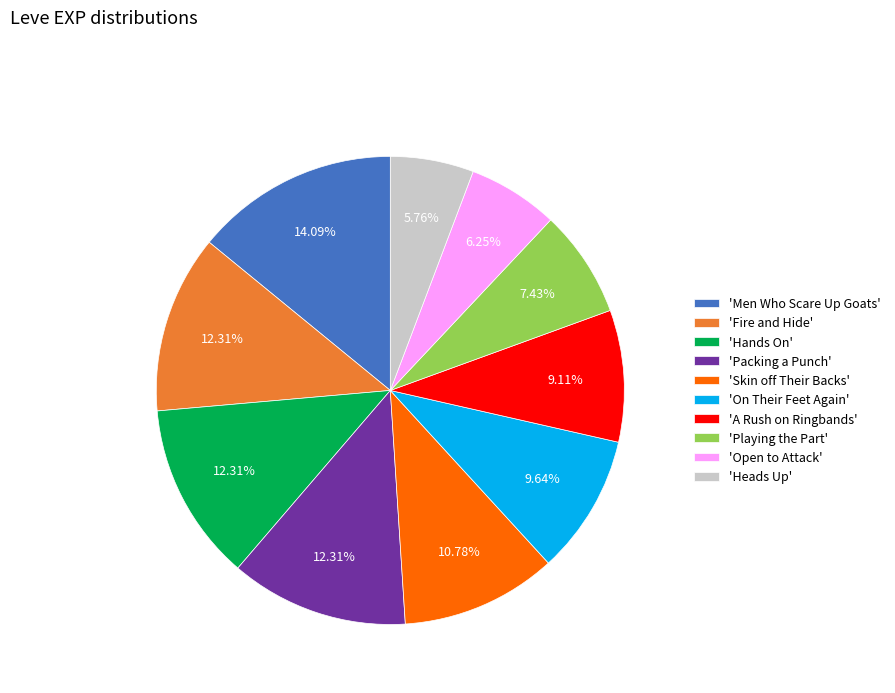

How many segments does this pie chart have?

10